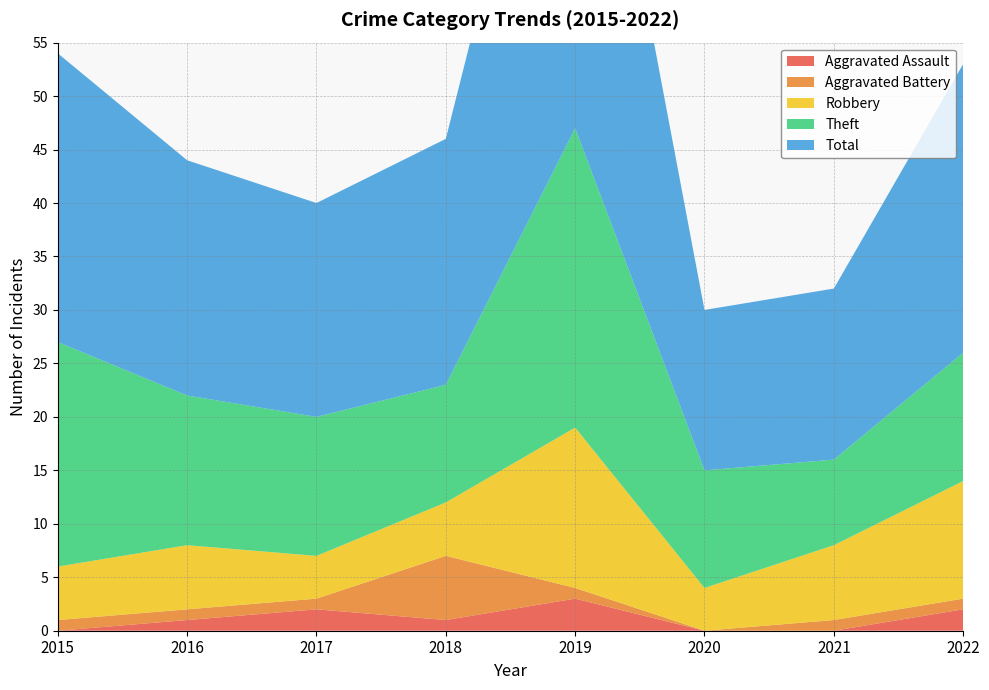

Reading right to left, list all the values displayed in this chart.

Aggravated Assault: 2022=2	2021=0	2020=0	2019=3	2018=1	2017=2	2016=1	2015=0
Aggravated Battery: 2022=1	2021=1	2020=0	2019=1	2018=6	2017=1	2016=1	2015=1
Robbery: 2022=11	2021=7	2020=4	2019=15	2018=5	2017=4	2016=6	2015=5
Theft: 2022=12	2021=8	2020=11	2019=28	2018=11	2017=13	2016=14	2015=21
Total: 2022=27	2021=16	2020=15	2019=47	2018=23	2017=20	2016=22	2015=27